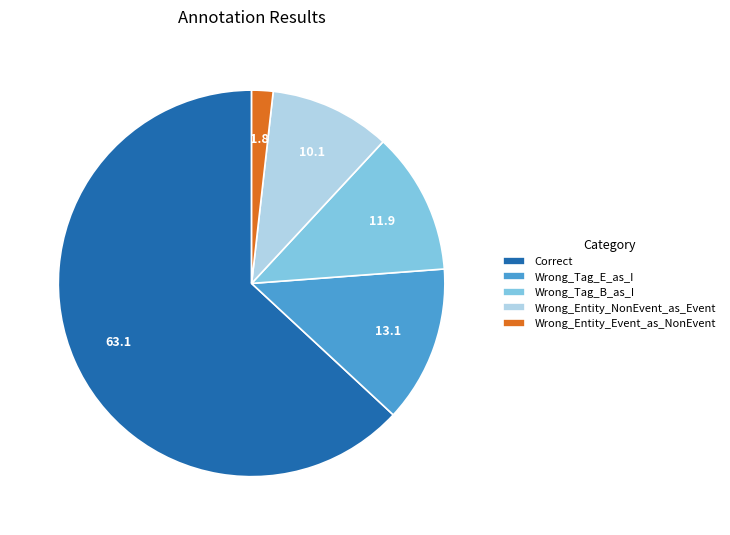

Is there any slice that represents more than half of the pie?

Yes